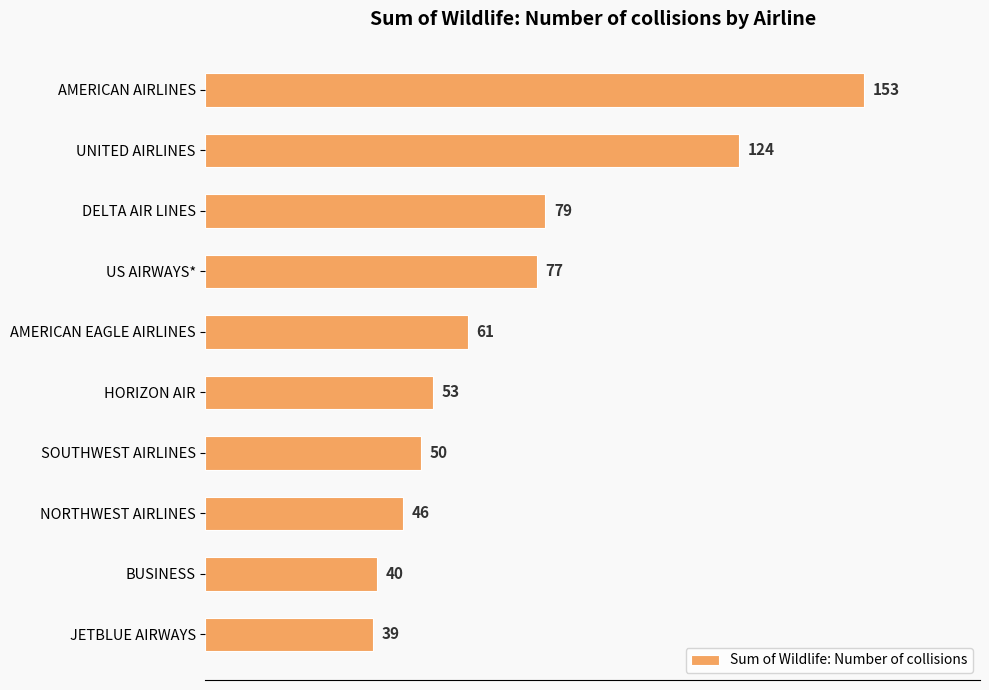

The chart shows a value of 76 at NORTHWEST AIRLINES. True or false?

False